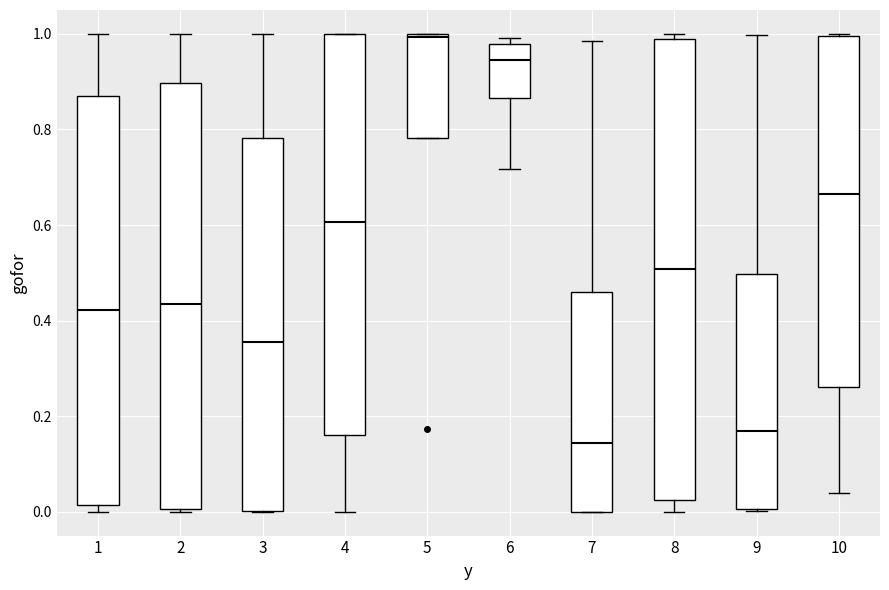

Which box is the tallest, from its lower edge to its upper edge?

8